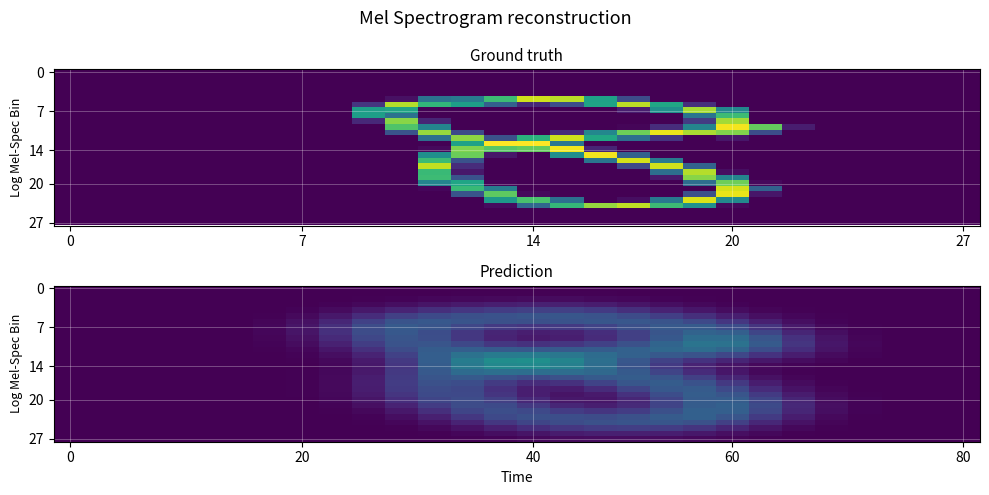

How many data points does each series have?

28